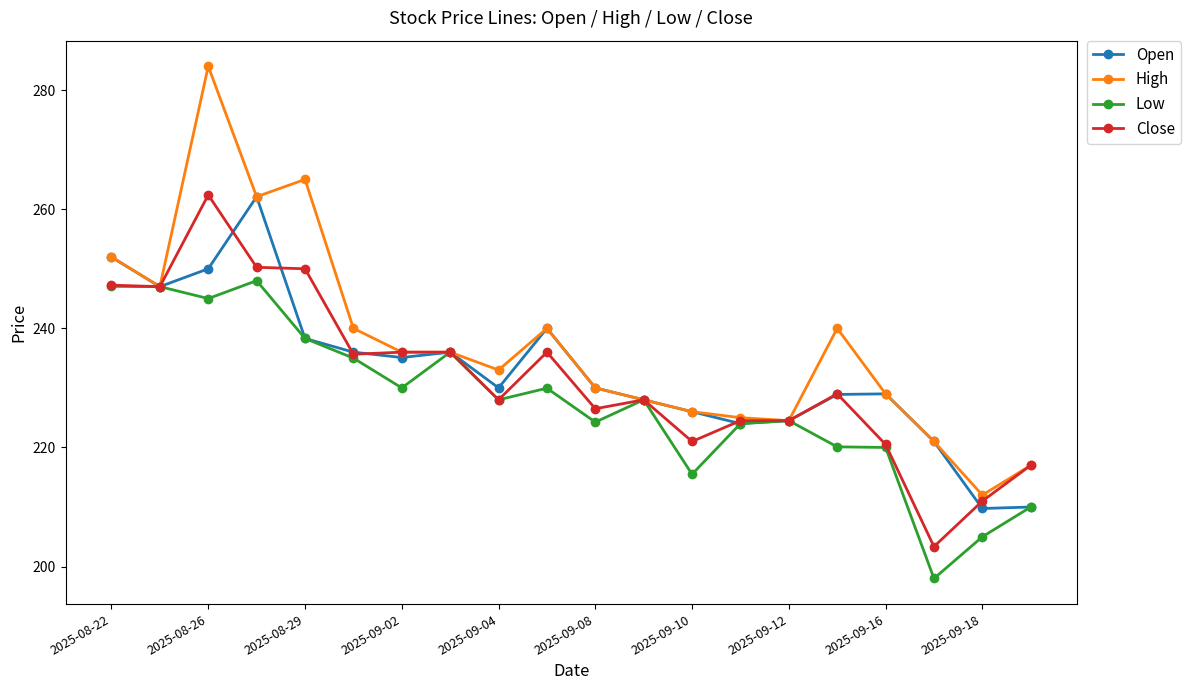

True or false: Low has more than 1 points higher than both neighbors.

True